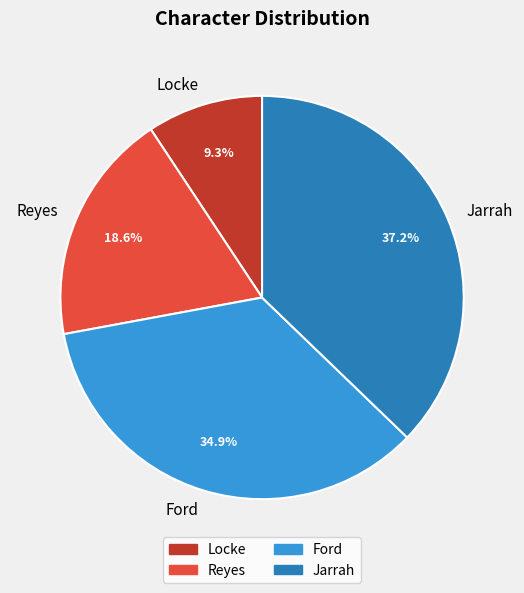

How many slices are in this pie chart?

4